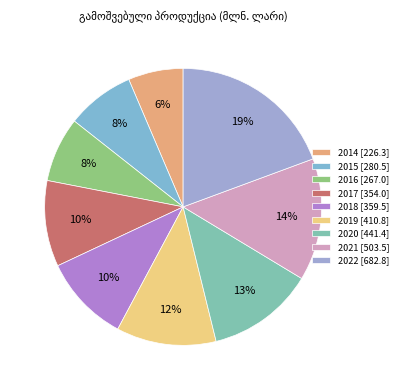

How many slices are in this pie chart?

9